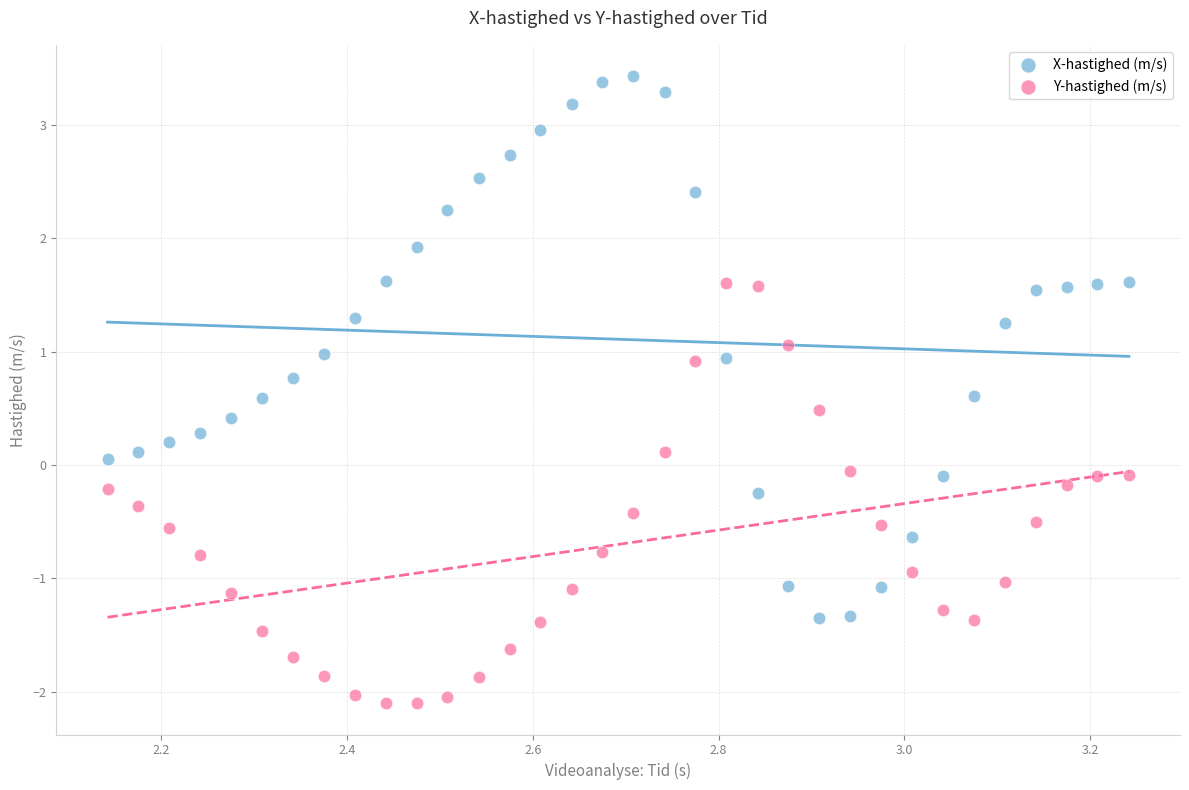

Across all data points, what is the range of X values (max minus min)?

1.1